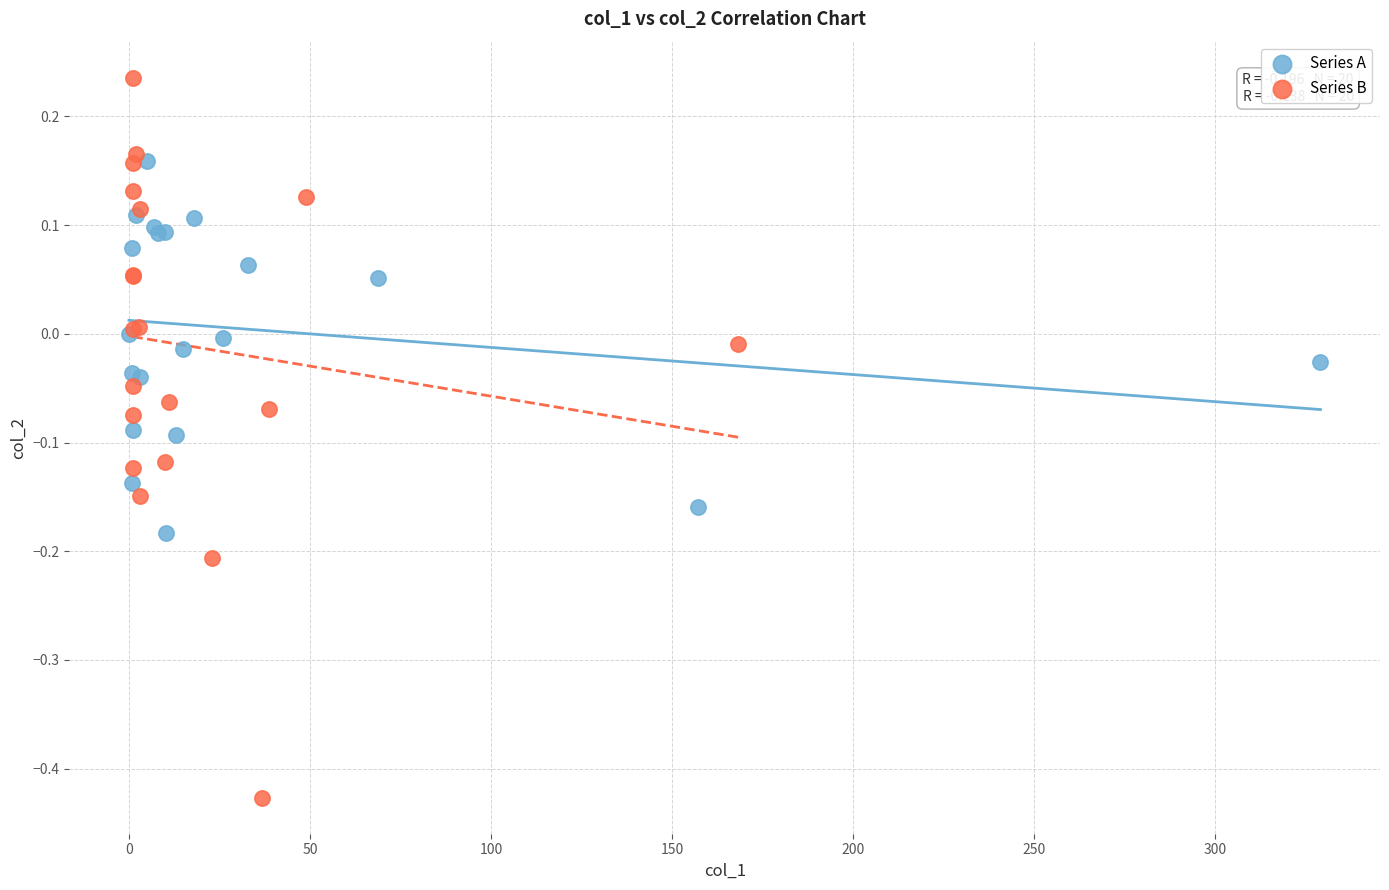

Which series contains the highest Y value?

Series B